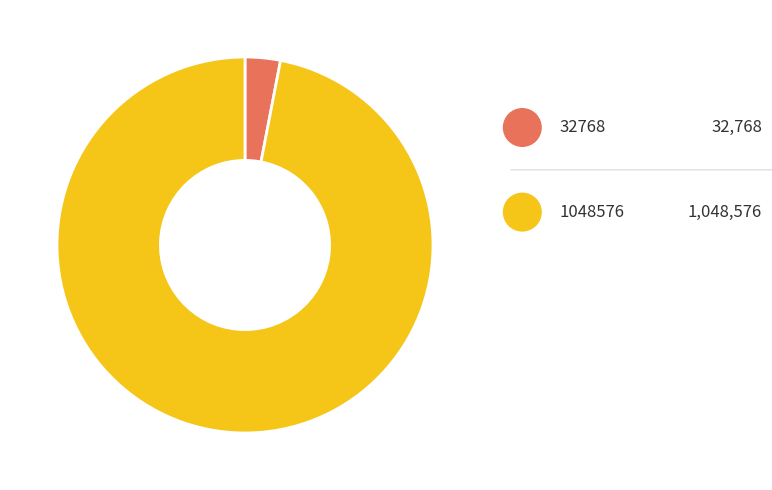

True or false: 1048576 accounts for 6% of the total.

False